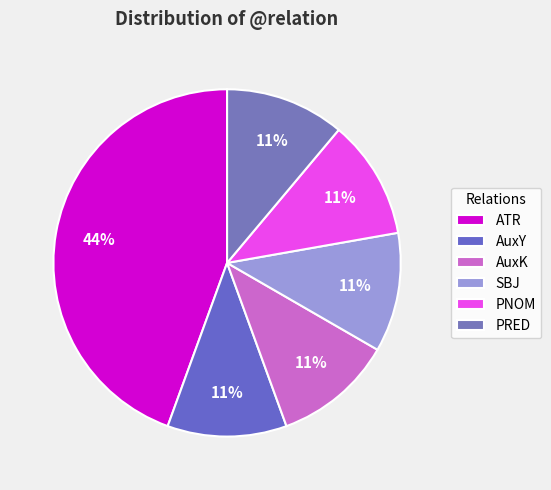

To the nearest percent, what portion does AuxY represent?

11%